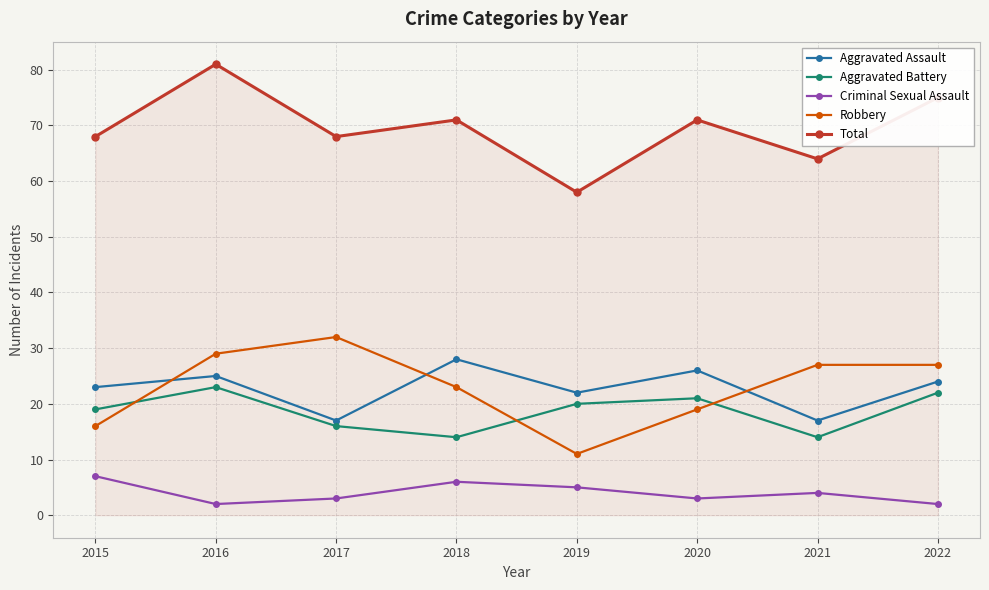

What is the spread (max minus min) of values at 2019?

53